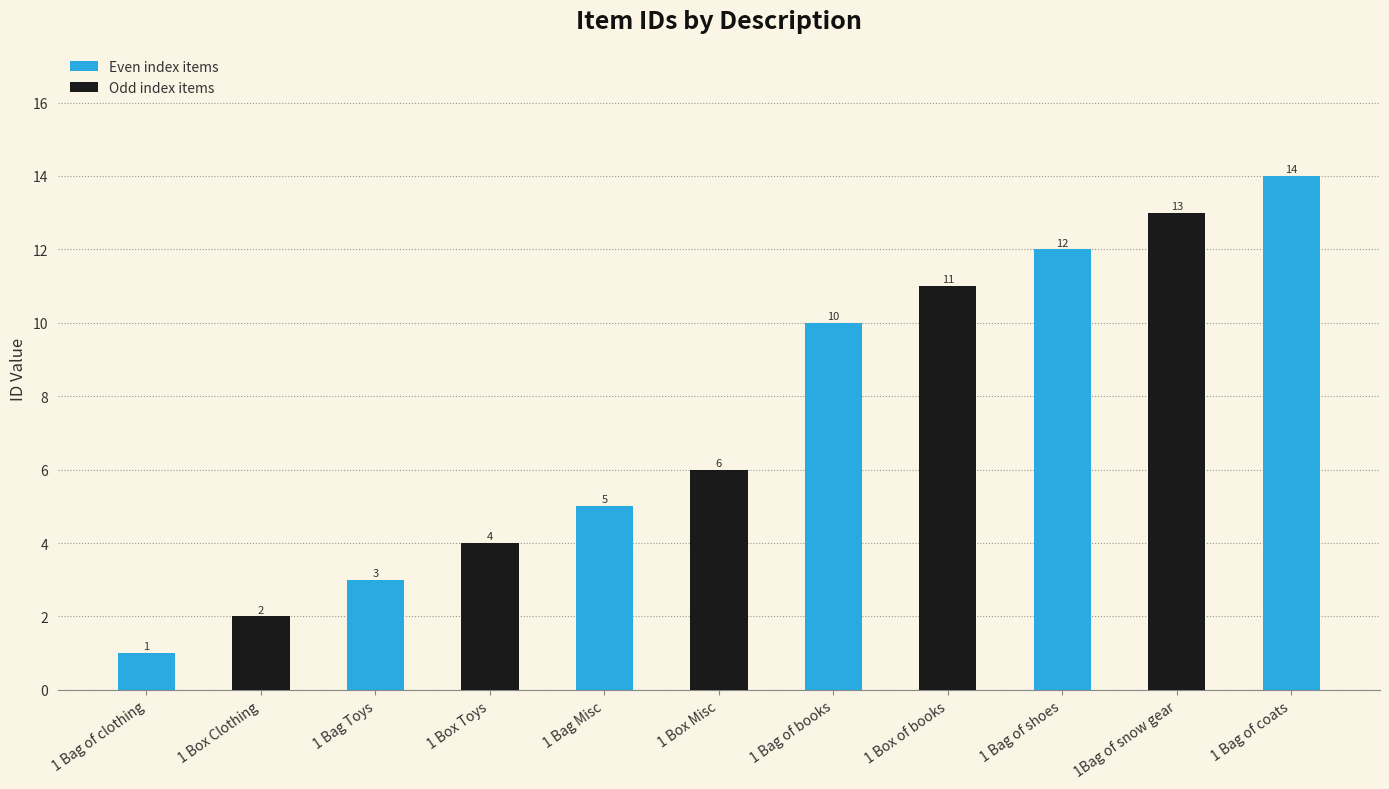

Rank the categories by value from highest to lowest.

1 Bag of coats, 1Bag of snow gear, 1 Bag of shoes, 1 Box of books, 1 Bag of books, 1 Box Misc, 1 Bag Misc, 1 Box Toys, 1 Bag Toys, 1 Box Clothing, 1 Bag of clothing